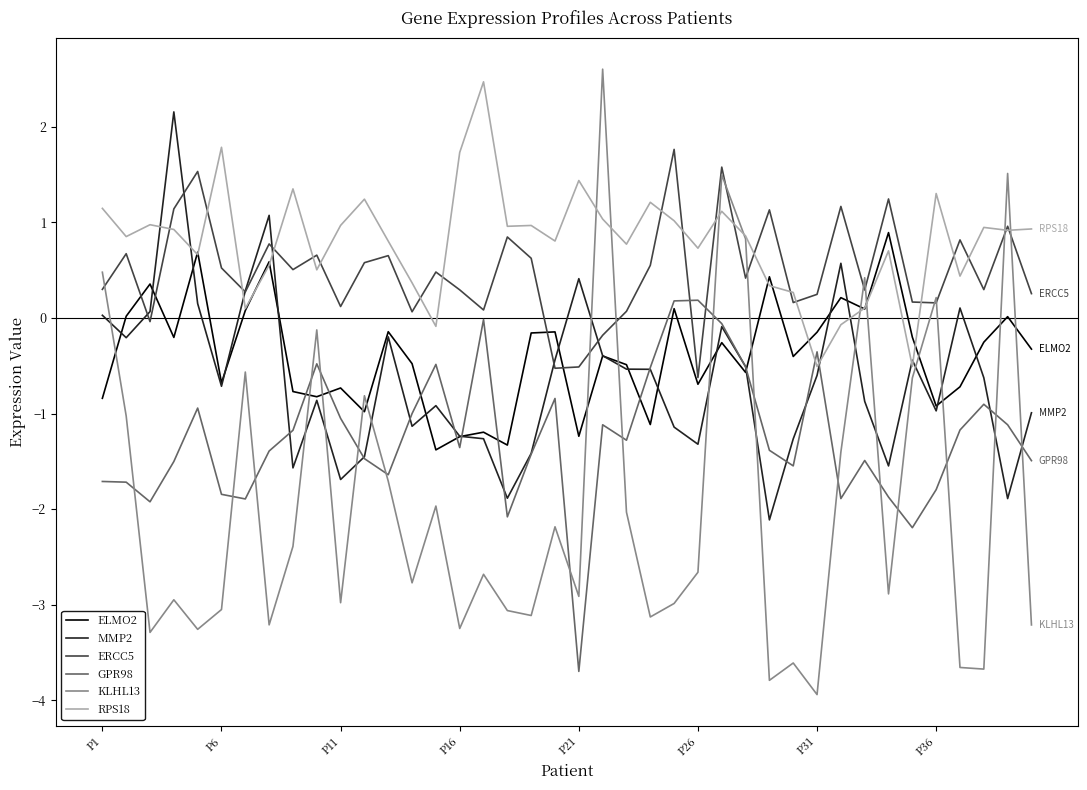

Which series ends up on top after the final intersection of KLHL13 and ELMO2?

ELMO2